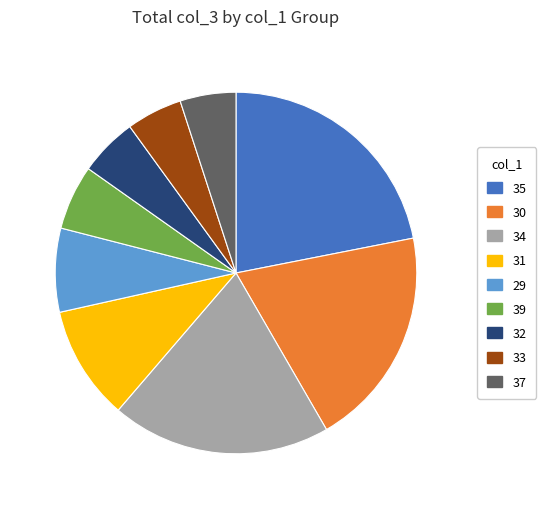

Combined, do 32 and 37 account for over 50%?

No